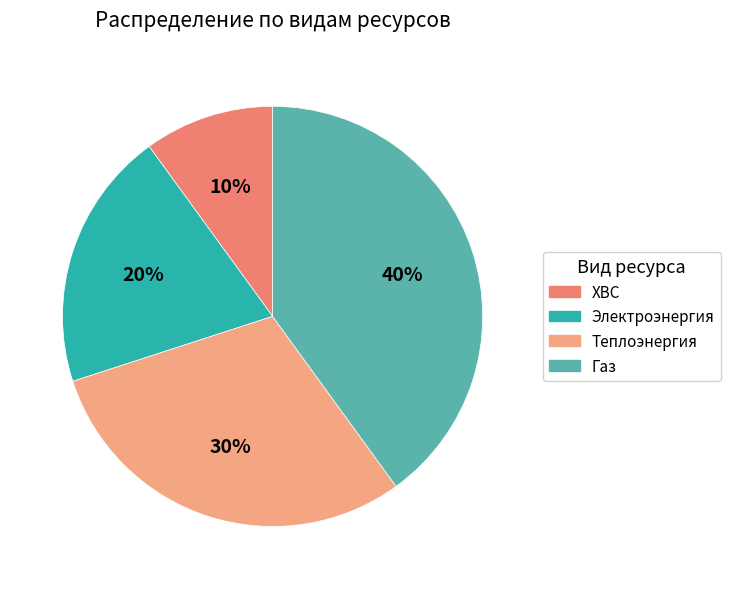

Is it true that ХВС is 2% of the pie?

False